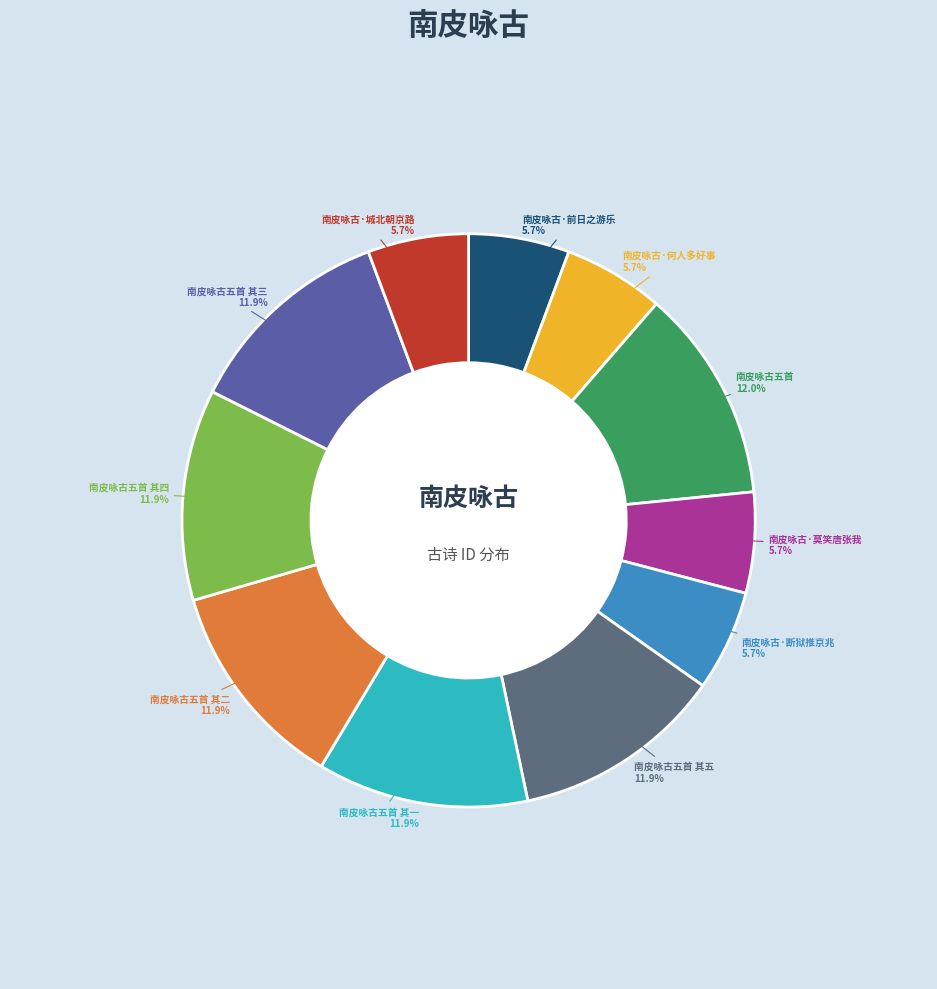

What percentage is NOT represented by 南皮咏古·何人多好事?

94.3%